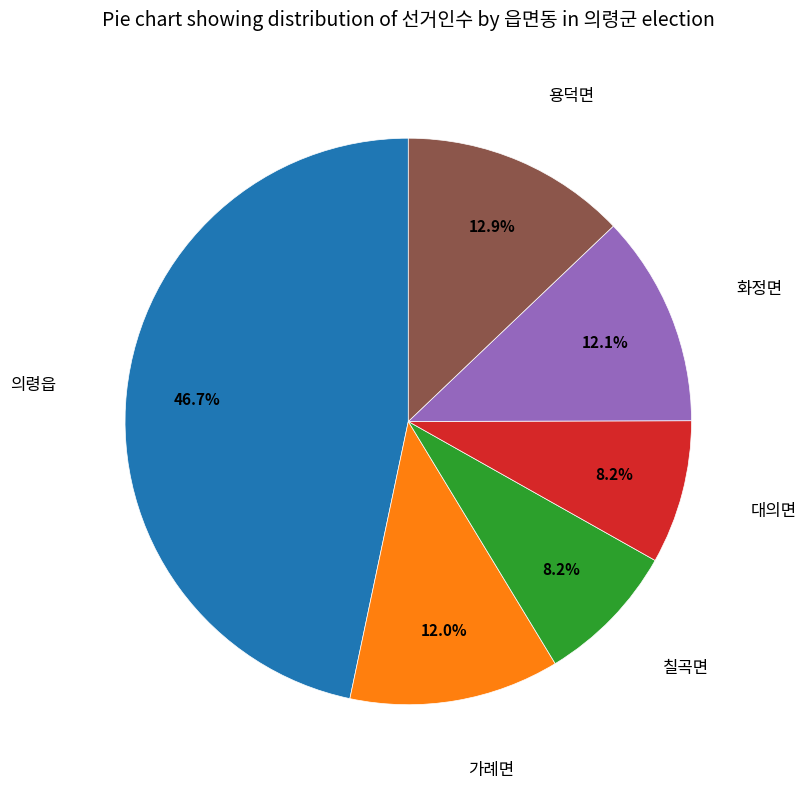

Is there a majority slice in this chart?

No